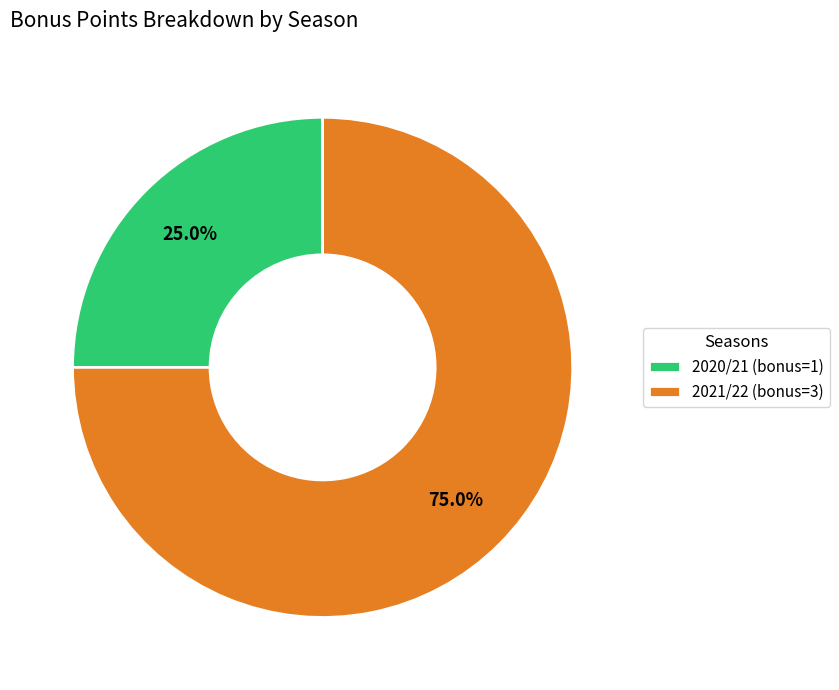

How much of the chart is everything except 2020/21 (bonus=1)?

75.0%